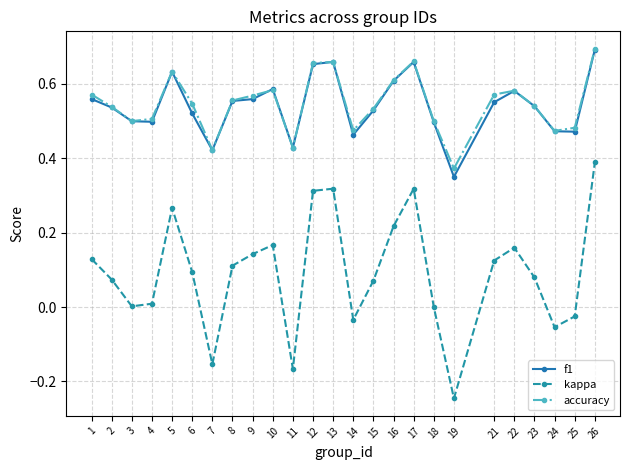

Which series changed the most between 4 and 8?

kappa